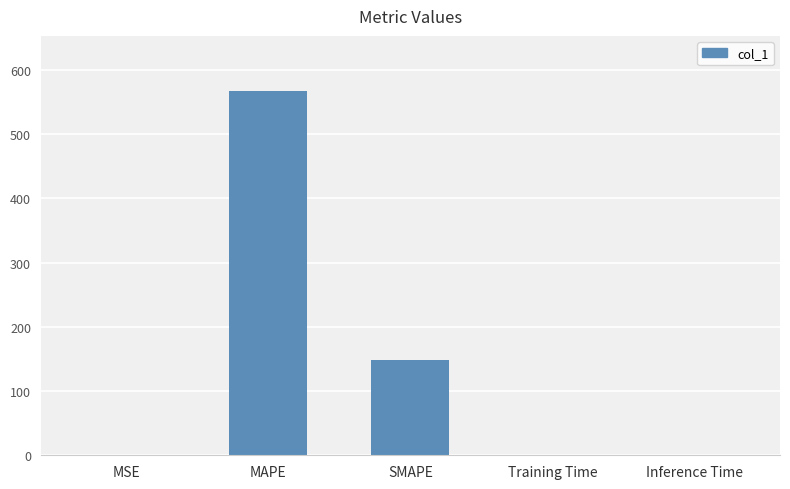

What is the sum of all values?

716.1